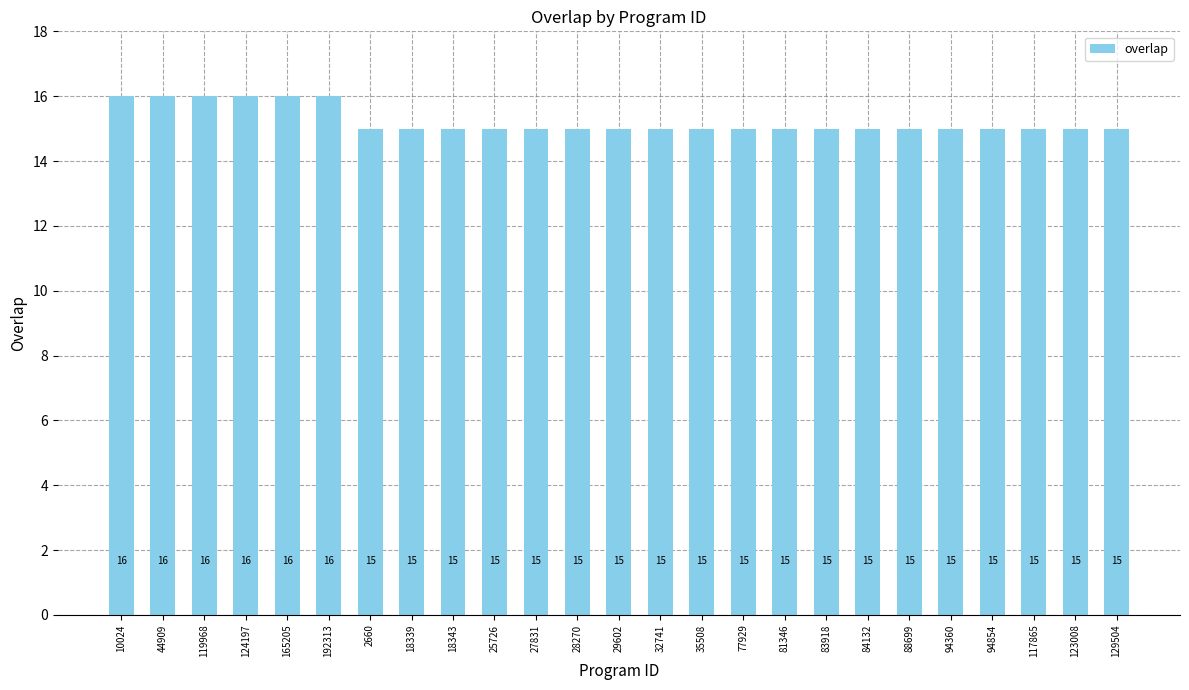

Approximately how many times larger is the value at 29602 compared to 94854?

1.0